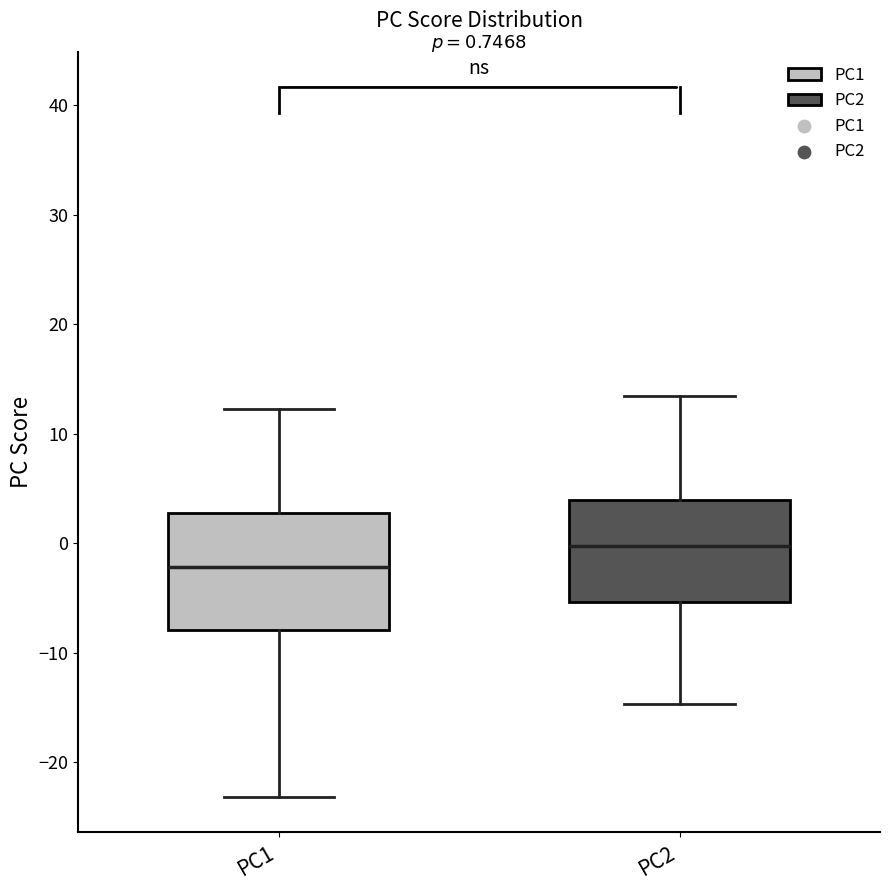

Comparing the boxes themselves (not the whiskers), which one is the tallest?

PC1